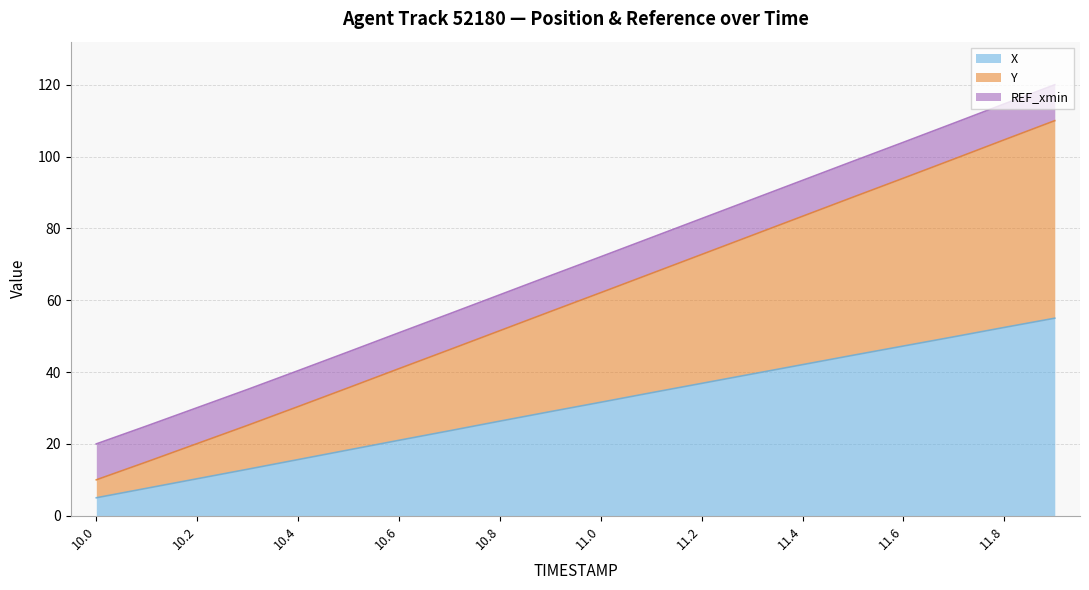

What is the average value of the Y series?

59.6